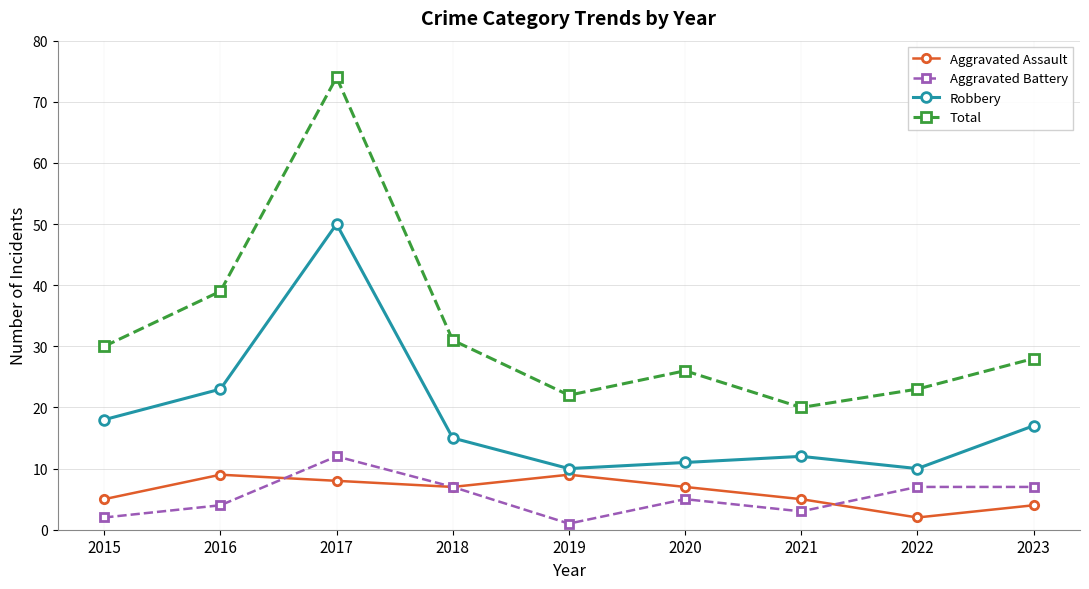

Where does the Total series first go above 28?

2015